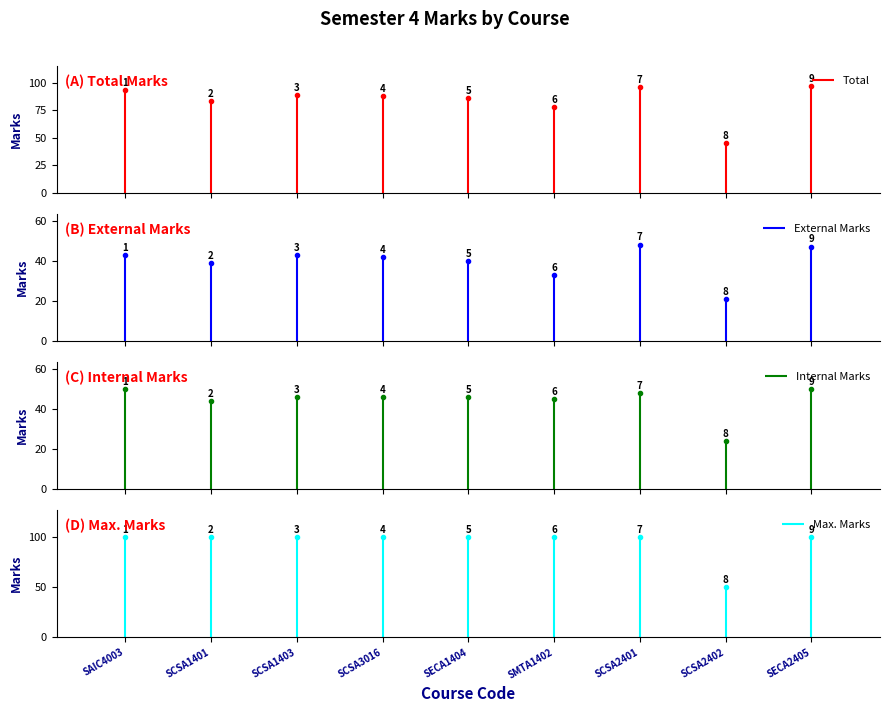

What is the difference between the maximum and minimum values in the Internal Marks series?

26